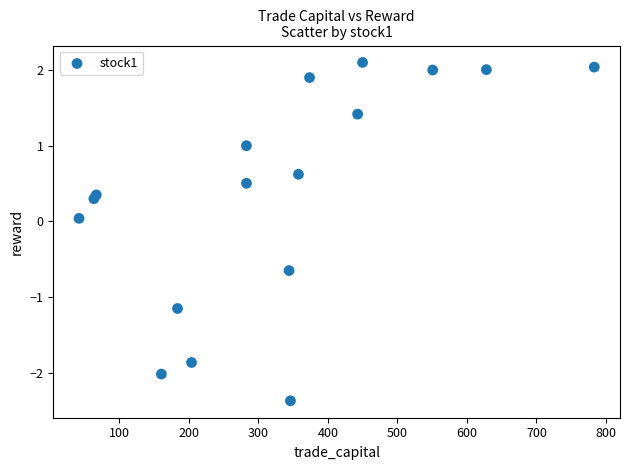

What is the range of X values (max minus min)?

740.6